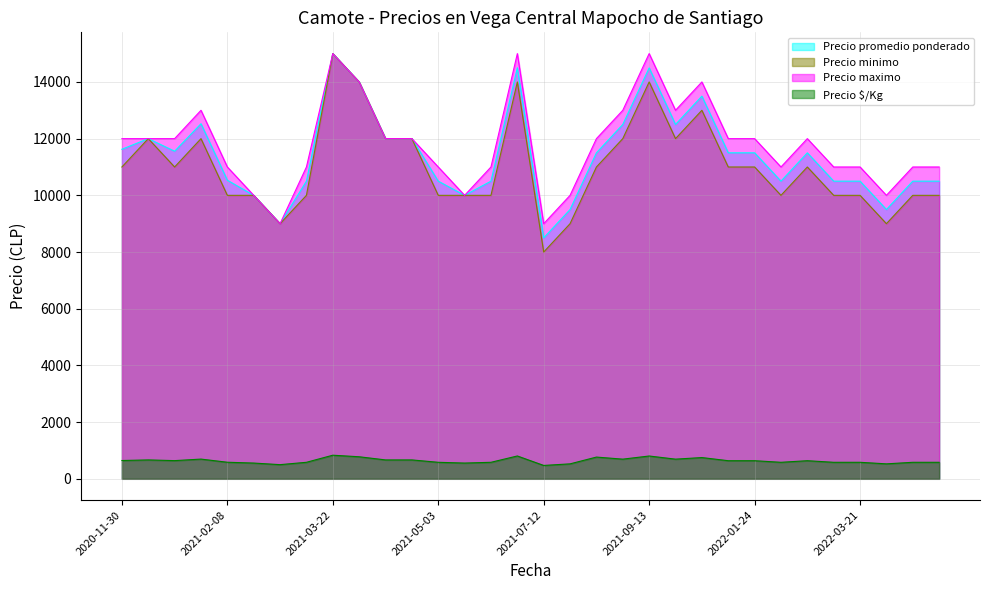

Reading left to right, what are all the values shown in this chart?

Precio promedio ponderado: 2020-11-30=11625	2020-12-07=12000	2020-12-21=11556	2021-01-18=12526	2021-02-08=10533	2021-02-15=10000	2021-03-08=9000	2021-03-15=10500	2021-03-22=15000	2021-04-12=14000	2021-04-19=12000	2021-04-26=12000	2021-05-03=10500	2021-05-10=10000	2021-05-24=10500	2021-06-07=14500	2021-07-12=8500	2021-07-19=9500	2021-07-26=11500	2021-08-30=12500	2021-09-13=14495	2021-09-20=12500	2021-10-18=13500	2021-12-27=11500	2022-01-24=11500	2022-02-21=10500	2022-02-28=11500	2022-03-14=10500	2022-03-21=10500	2022-04-11=9500	2022-04-18=10500	2022-04-25=10500
Precio minimo: 2020-11-30=11000	2020-12-07=12000	2020-12-21=11000	2021-01-18=12000	2021-02-08=10000	2021-02-15=10000	2021-03-08=9000	2021-03-15=10000	2021-03-22=15000	2021-04-12=14000	2021-04-19=12000	2021-04-26=12000	2021-05-03=10000	2021-05-10=10000	2021-05-24=10000	2021-06-07=14000	2021-07-12=8000	2021-07-19=9000	2021-07-26=11000	2021-08-30=12000	2021-09-13=14000	2021-09-20=12000	2021-10-18=13000	2021-12-27=11000	2022-01-24=11000	2022-02-21=10000	2022-02-28=11000	2022-03-14=10000	2022-03-21=10000	2022-04-11=9000	2022-04-18=10000	2022-04-25=10000
Precio maximo: 2020-11-30=12000	2020-12-07=12000	2020-12-21=12000	2021-01-18=13000	2021-02-08=11000	2021-02-15=10000	2021-03-08=9000	2021-03-15=11000	2021-03-22=15000	2021-04-12=14000	2021-04-19=12000	2021-04-26=12000	2021-05-03=11000	2021-05-10=10000	2021-05-24=11000	2021-06-07=15000	2021-07-12=9000	2021-07-19=10000	2021-07-26=12000	2021-08-30=13000	2021-09-13=15000	2021-09-20=13000	2021-10-18=14000	2021-12-27=12000	2022-01-24=12000	2022-02-21=11000	2022-02-28=12000	2022-03-14=11000	2022-03-21=11000	2022-04-11=10000	2022-04-18=11000	2022-04-25=11000
Precio $/Kg: 2020-11-30=646	2020-12-07=667	2020-12-21=642	2021-01-18=696	2021-02-08=585	2021-02-15=556	2021-03-08=500	2021-03-15=583	2021-03-22=833	2021-04-12=778	2021-04-19=667	2021-04-26=667	2021-05-03=583	2021-05-10=556	2021-05-24=583	2021-06-07=806	2021-07-12=472	2021-07-19=528	2021-07-26=767	2021-08-30=694	2021-09-13=805	2021-09-20=694	2021-10-18=750	2021-12-27=639	2022-01-24=639	2022-02-21=583	2022-02-28=639	2022-03-14=583	2022-03-21=583	2022-04-11=528	2022-04-18=583	2022-04-25=583